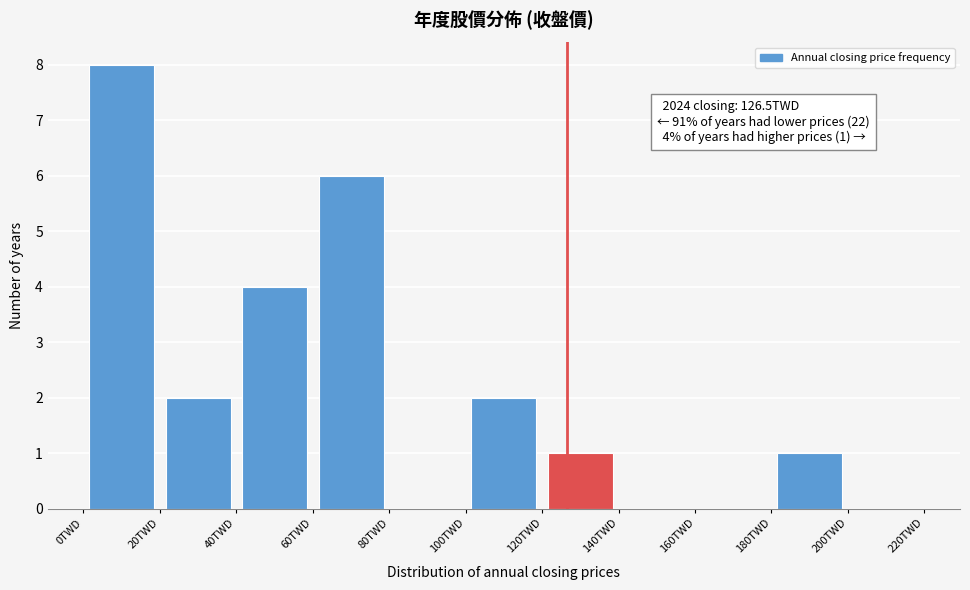

Over which range of the x-axis is the bar tallest?

0 to 20